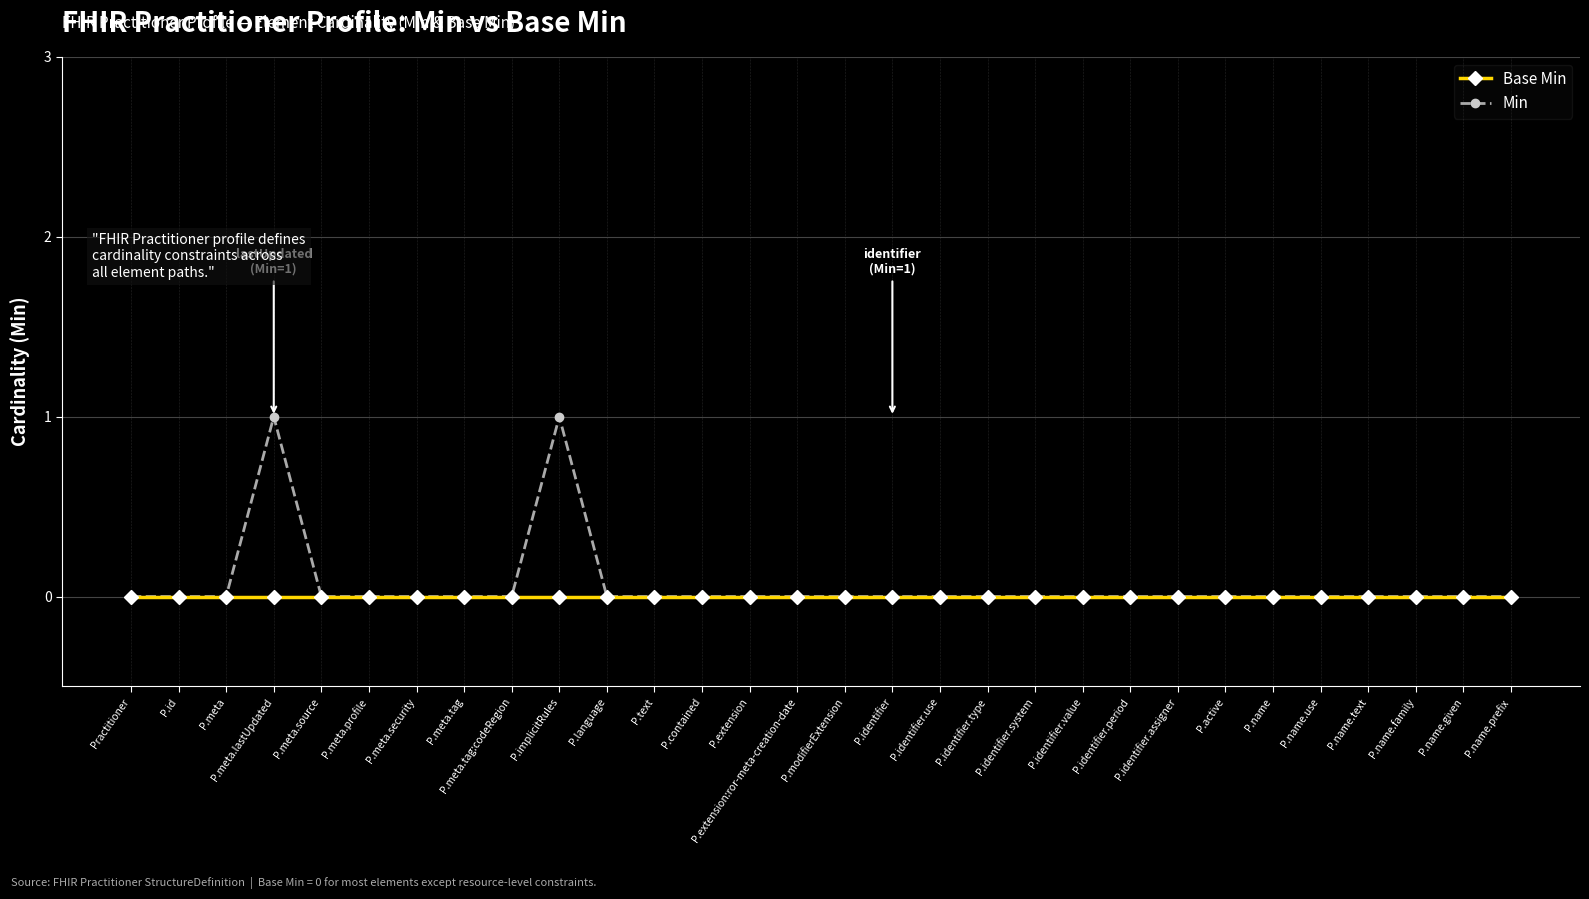

What are all the series names shown in the legend?

Base Min, Min